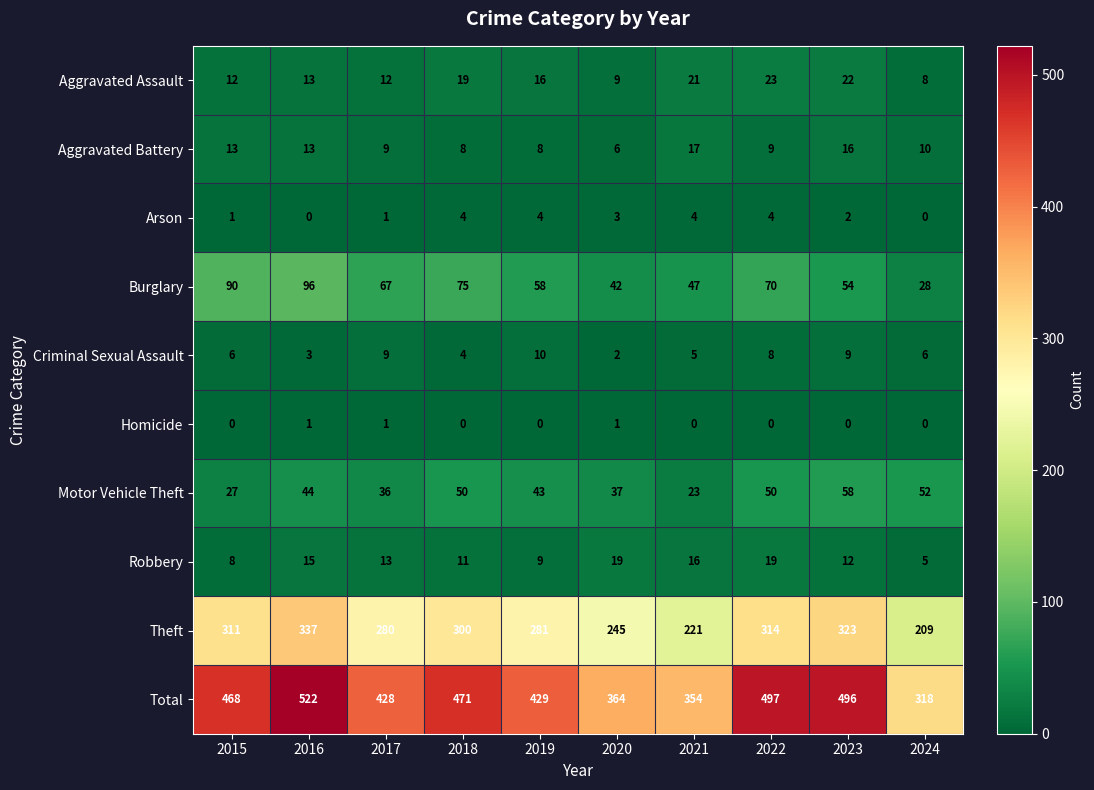

What is the difference between the highest and lowest values at 2020?

363